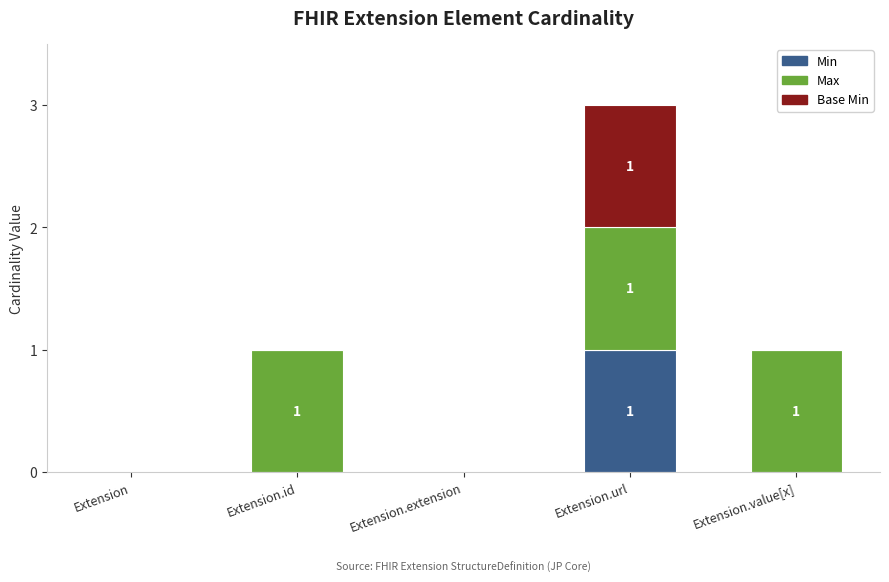

Which category has the highest value in the Min series?

Extension.url